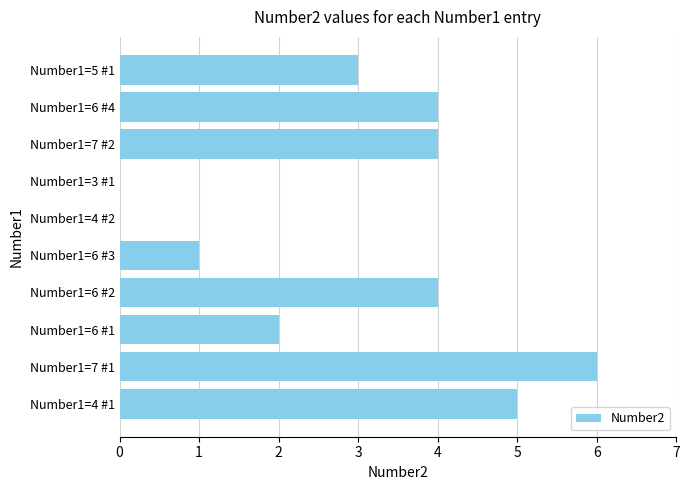

Which has a higher value, Number1=7 #2 or Number1=4 #2?

Number1=7 #2